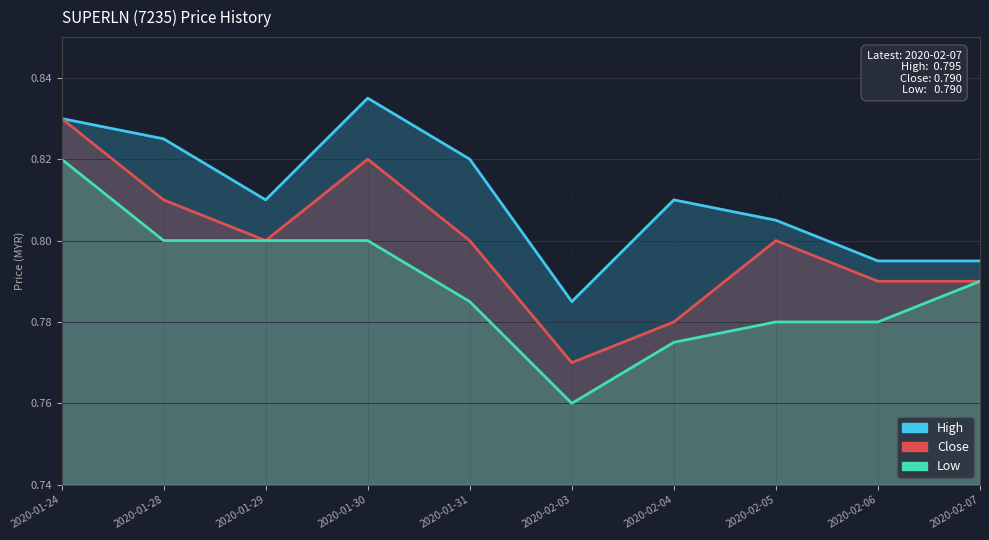

Reading left to right, list all the values displayed in this chart.

high: 0.8	0.8	0.8	0.8	0.8	0.8	0.8	0.8	0.8	0.8
close: 0.8	0.8	0.8	0.8	0.8	0.8	0.8	0.8	0.8	0.8
low: 0.8	0.8	0.8	0.8	0.8	0.8	0.8	0.8	0.8	0.8